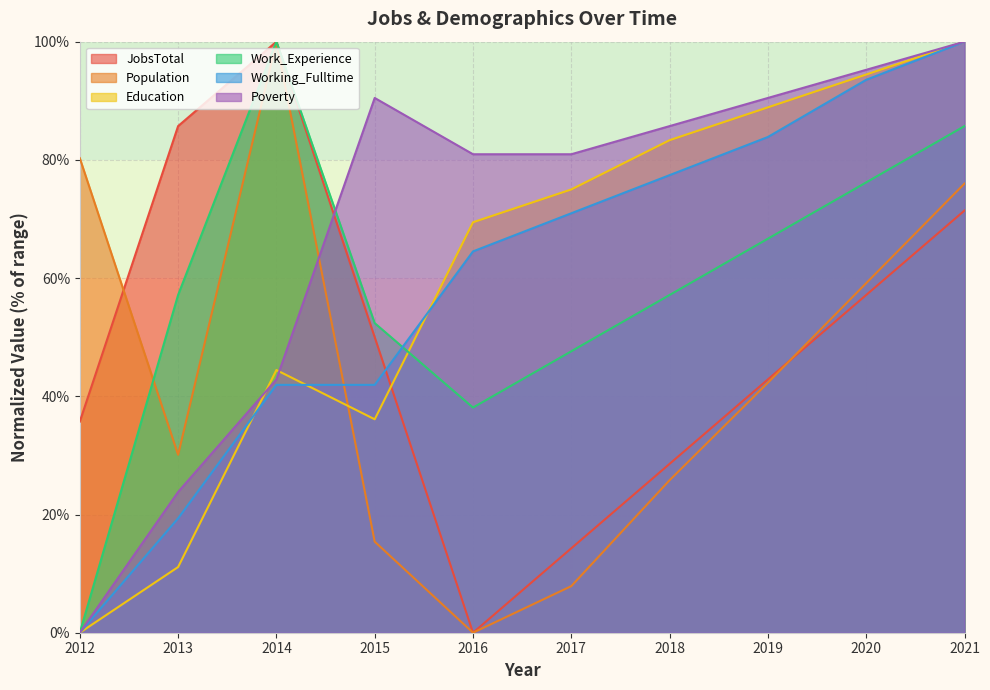

Between 2012 and 2019, which is larger?

2019